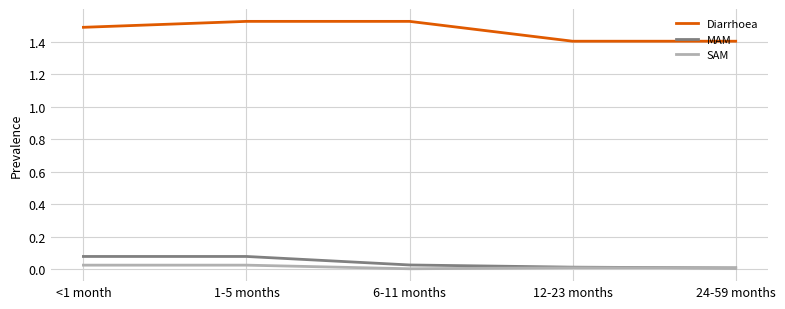

What is the minimum value for Diarrhoea?

1.4